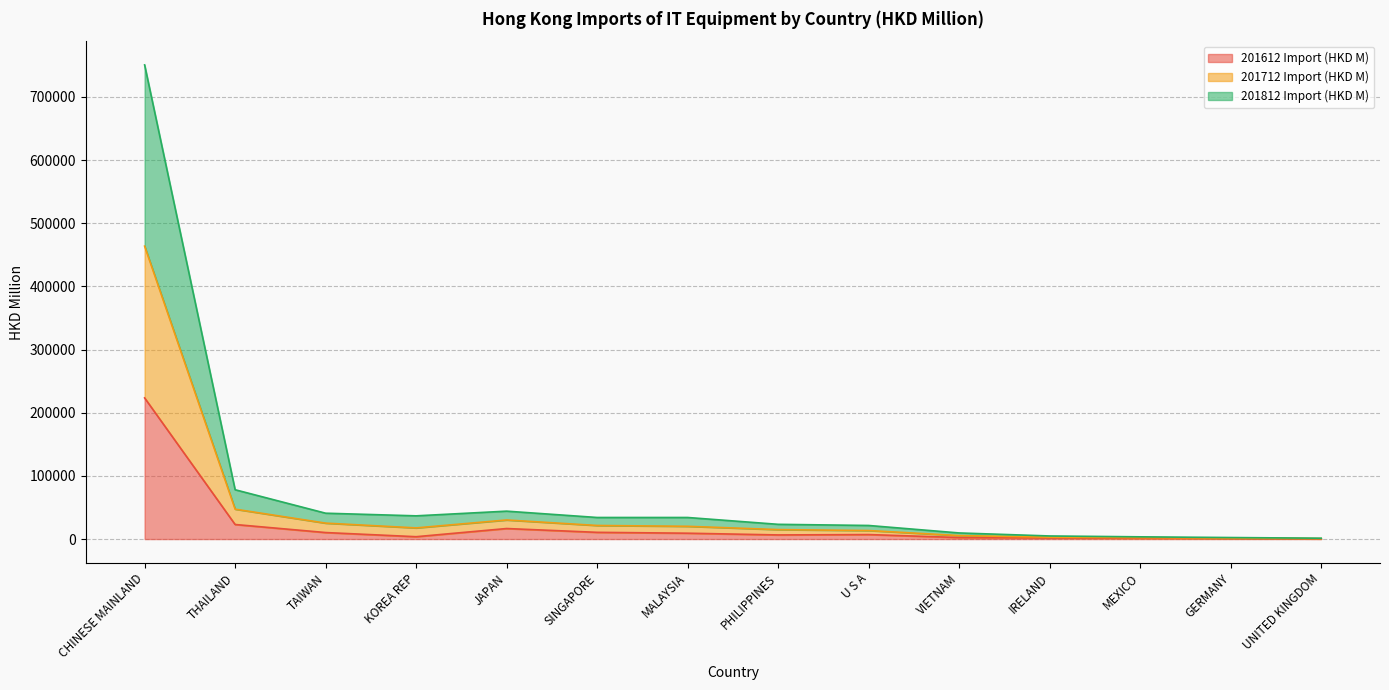

How many interior local valleys does the 201812 Import (HKD M) series have?

1